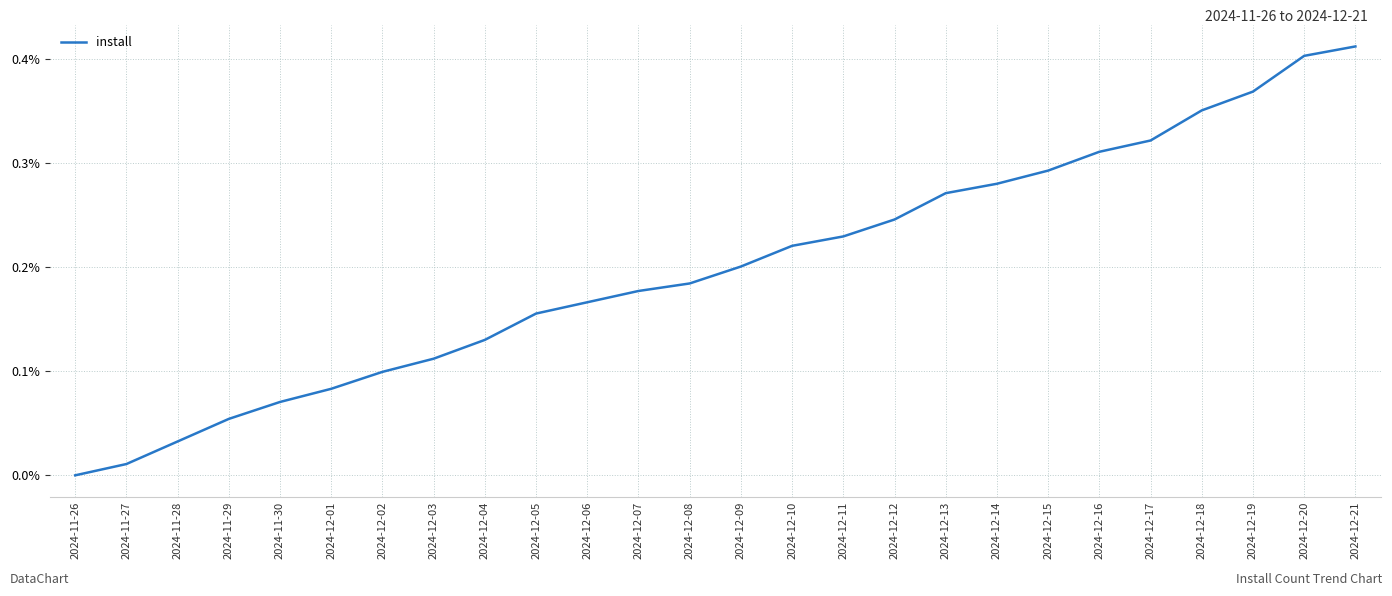

True or false: there are more than 2 points higher than both neighbors.

False